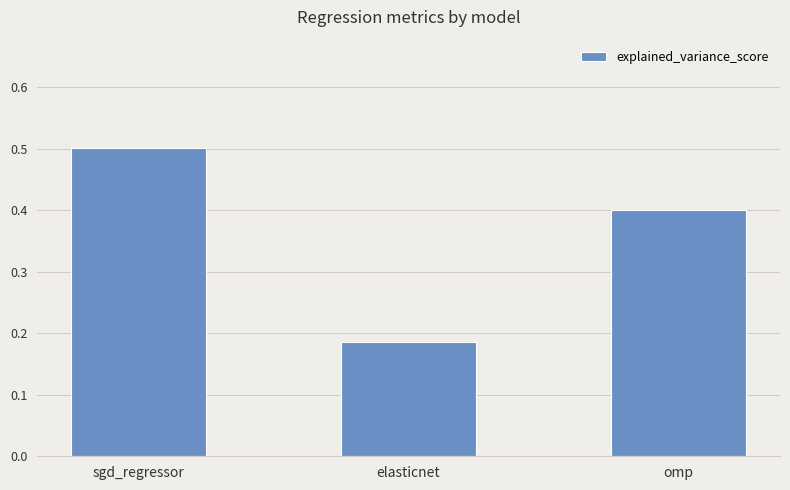

At which category does the chart reach its peak across all series?

sgd_regressor